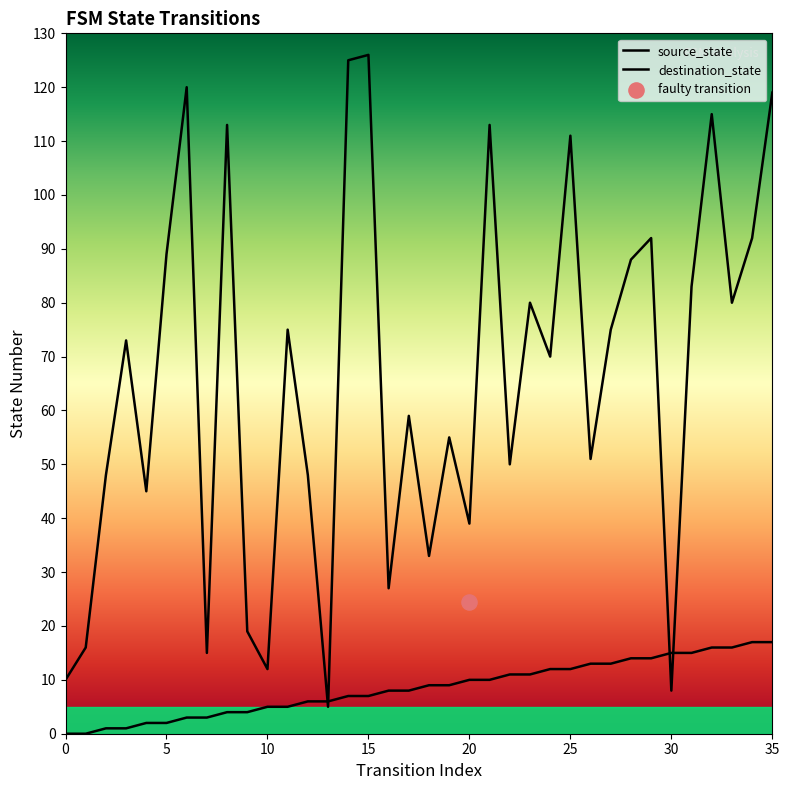

What are all the series names shown in the legend?

source_state, destination_state